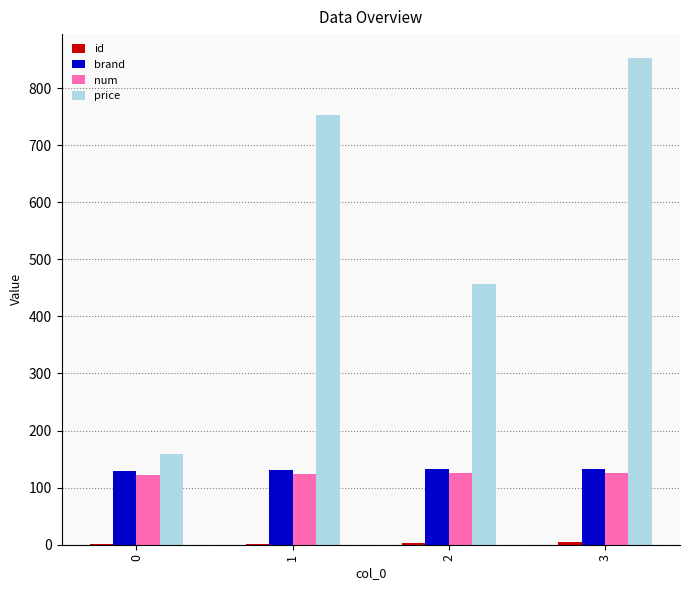

Is it true that price equals 1311 at 1?

False